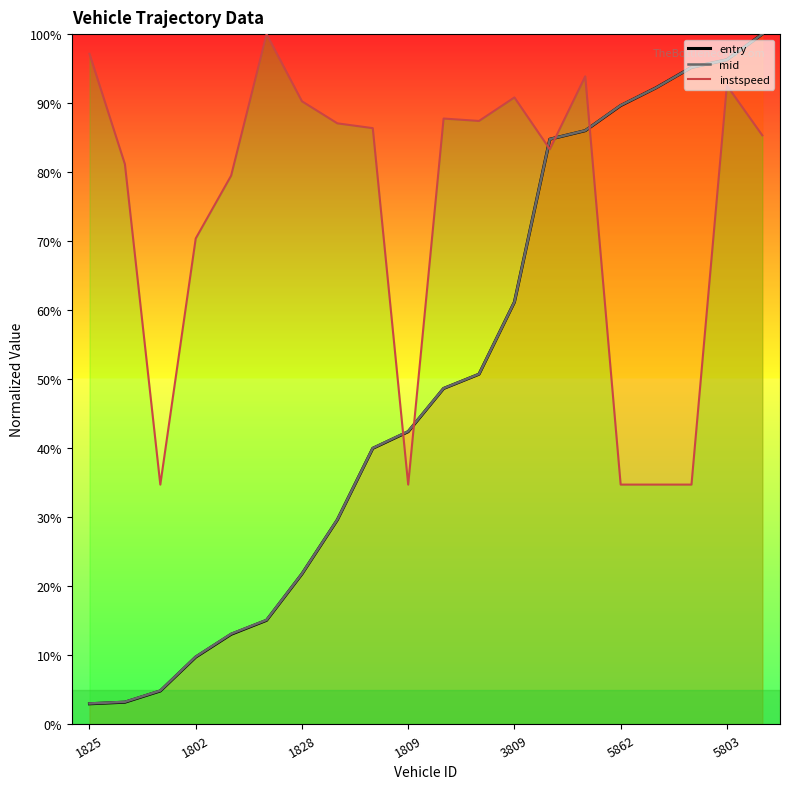

Which series has the largest range (max minus min)?

entry